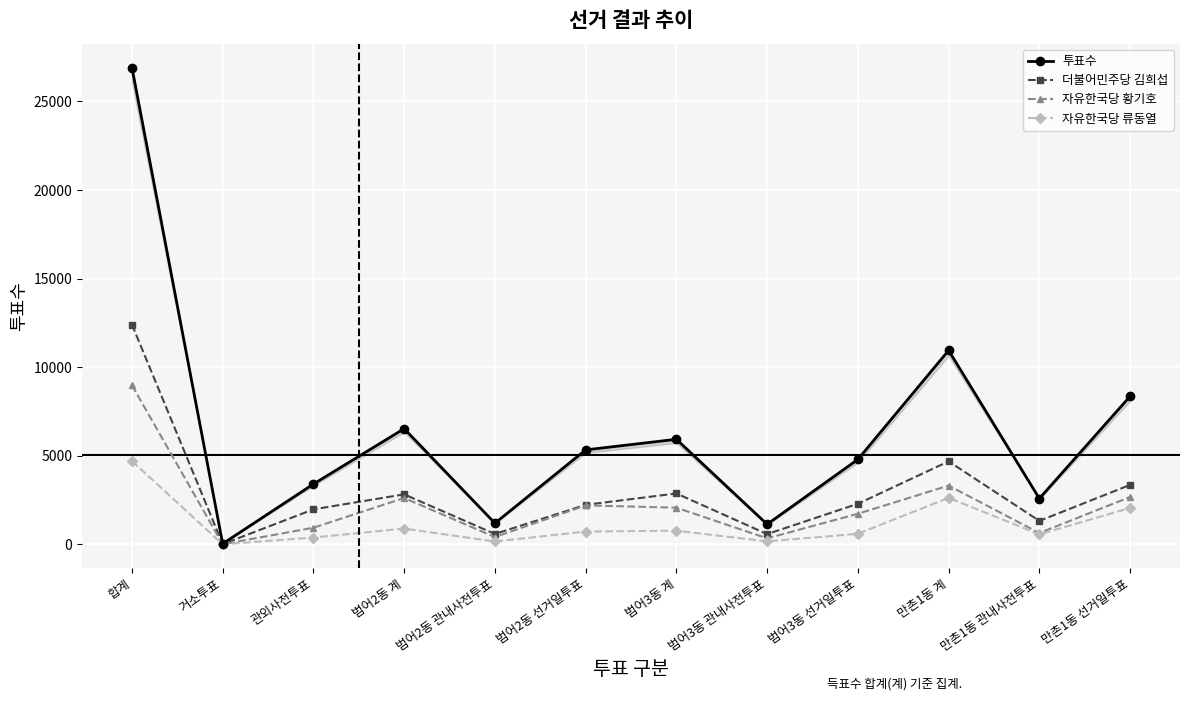

What is the label of the 7th point from the left?

범어3동 계